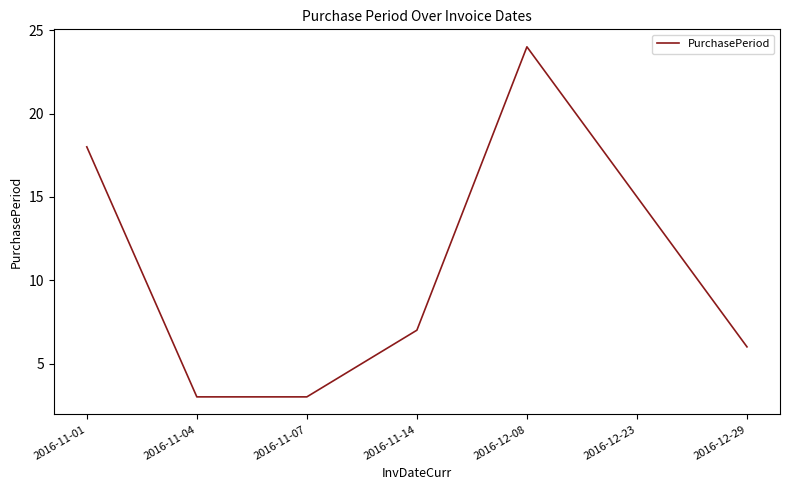

At which category does the data reach its first local peak?

2016-12-08